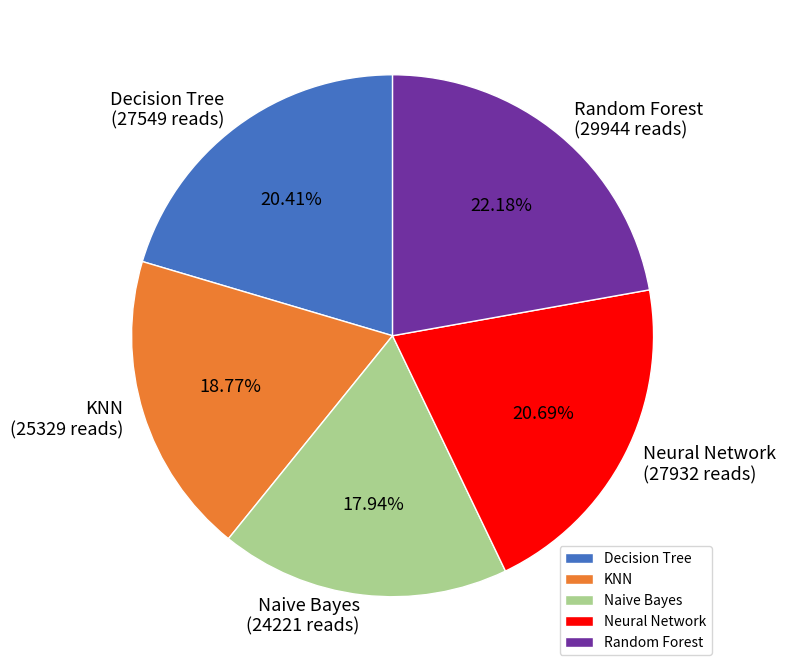

Approximately how many times larger is the value at Naive Bayes compared to KNN?

1.0